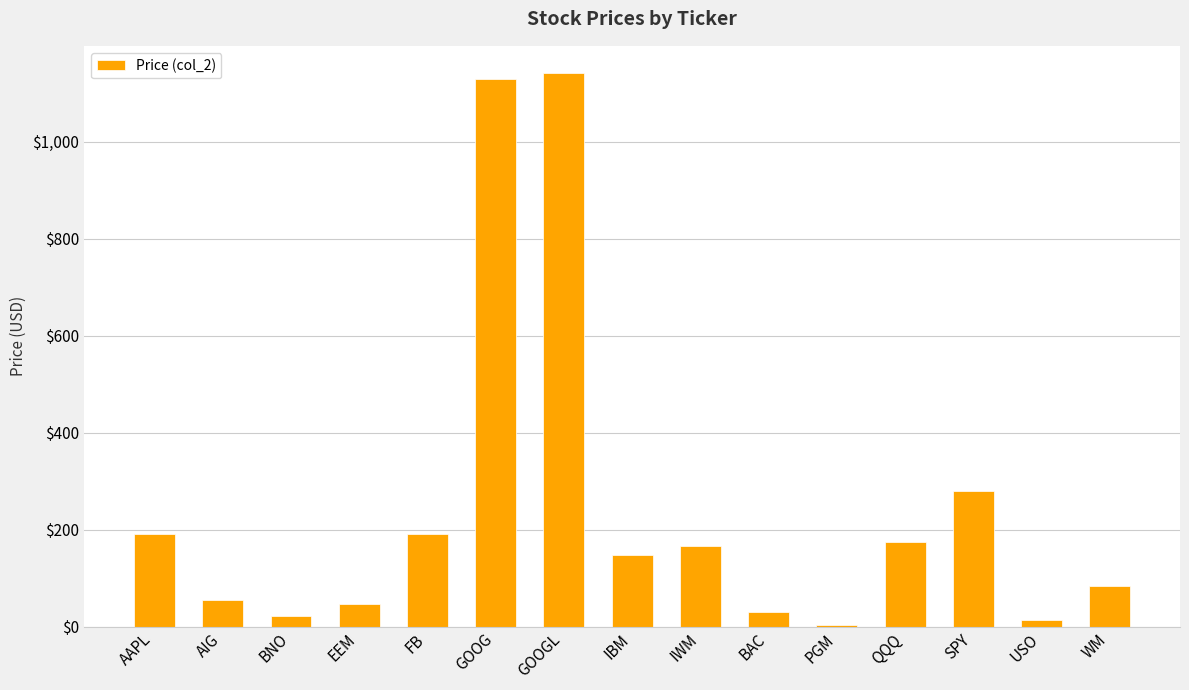

What is the sum of all values?

3672.4